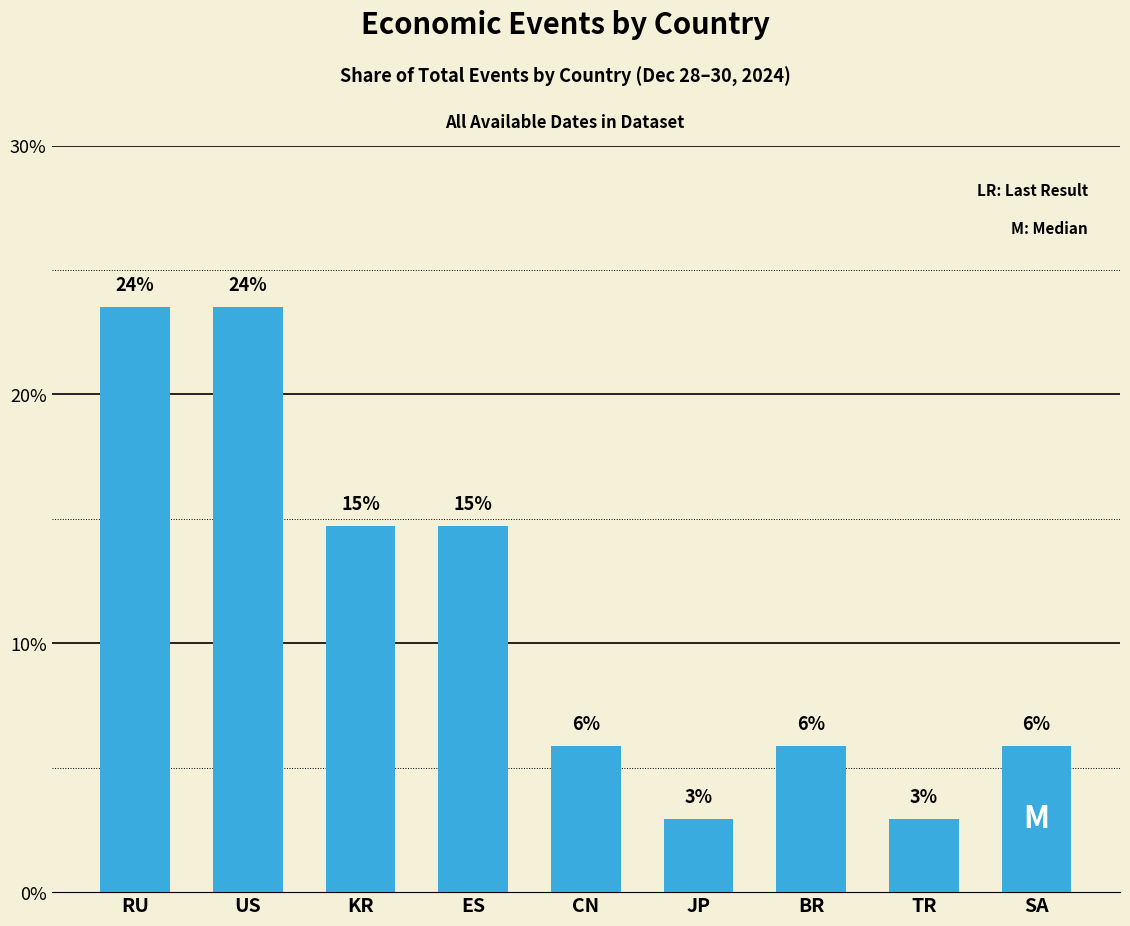

What is the difference between the maximum and minimum values?

20.6